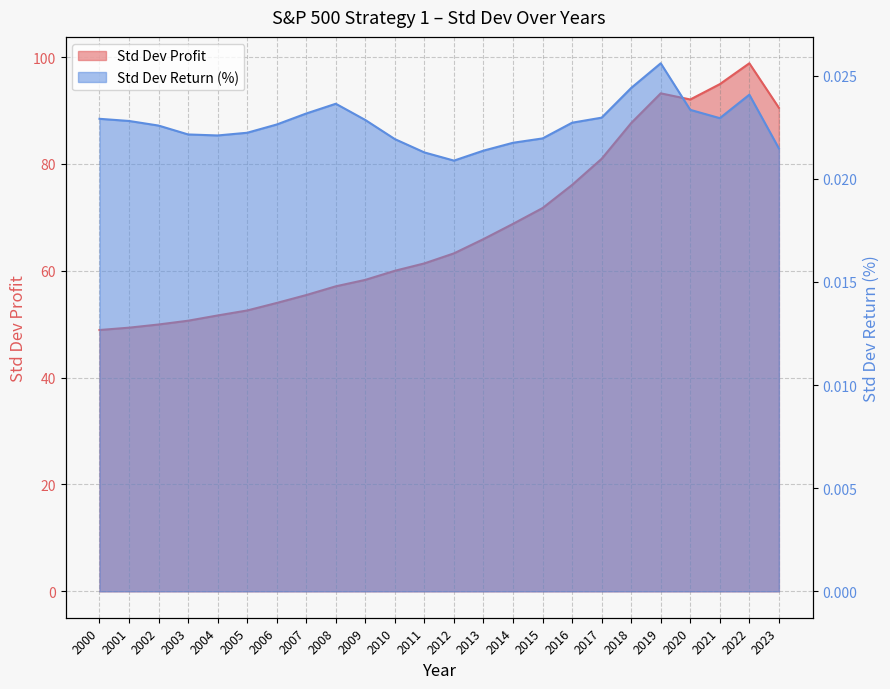

Is the value of Std Dev Return (%) at 2002 greater than the value of Std Dev Profit at 2020?

No